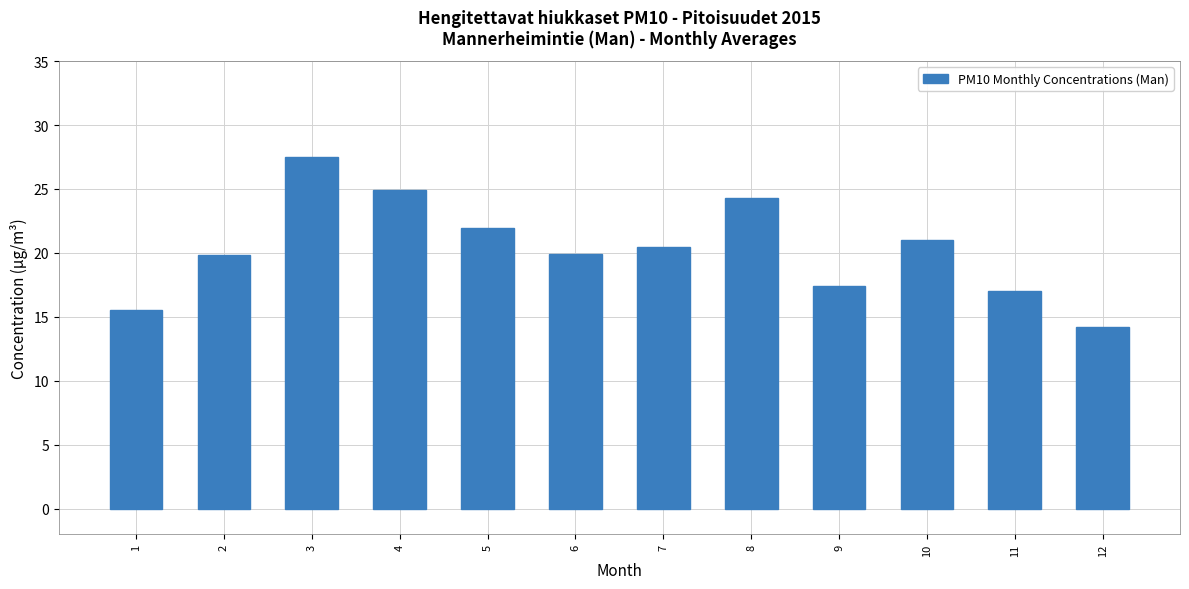

What value does the data have at 2?

19.8